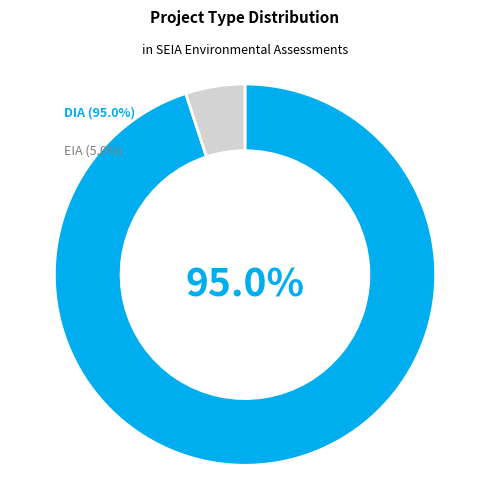

To the nearest percent, what is the difference between the DIA and EIA slice percentages?

90%